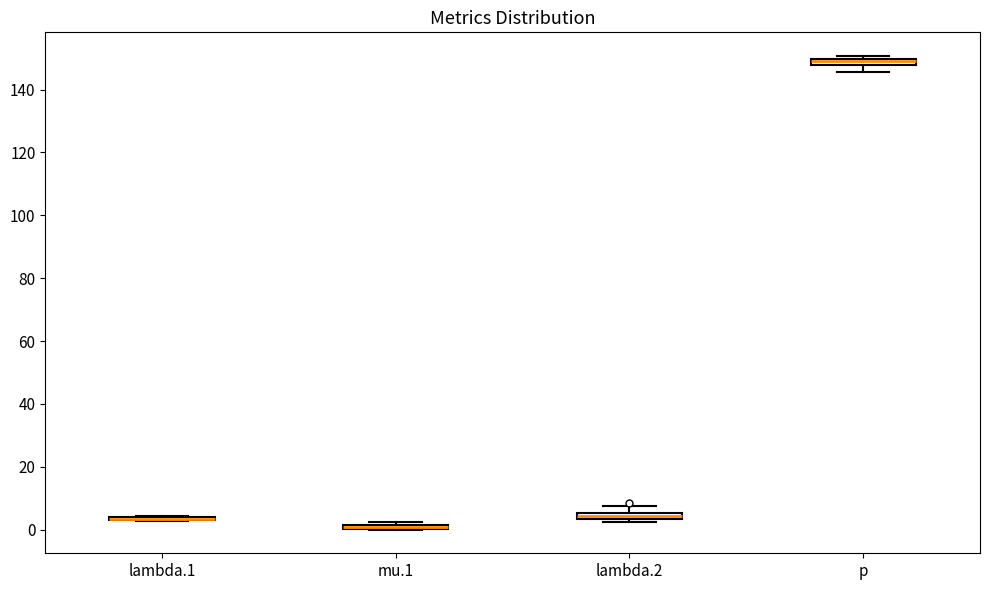

Where is the upper edge of the box for p on the y-axis? The values are not printed on the chart, so give them approximately, as read against the axis.

150